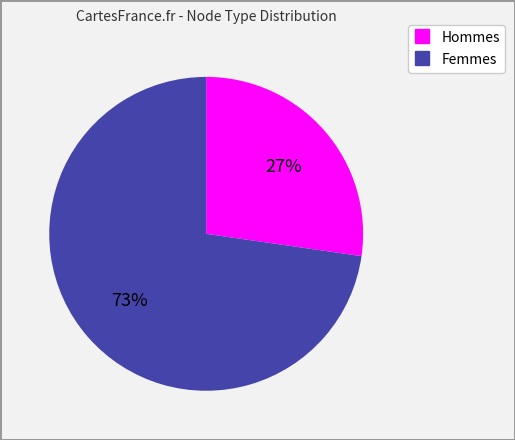

To the nearest percent, what is the average slice percentage?

50%